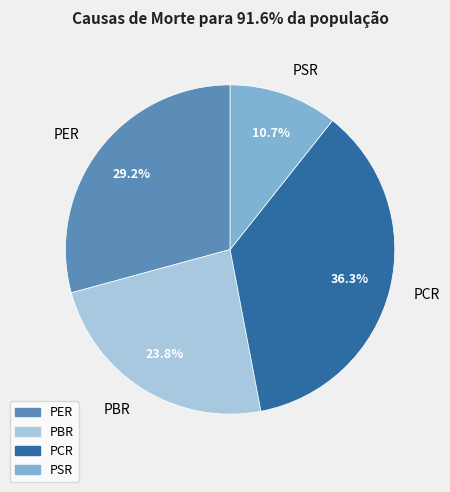

Which category has the smallest portion of the pie?

PSR